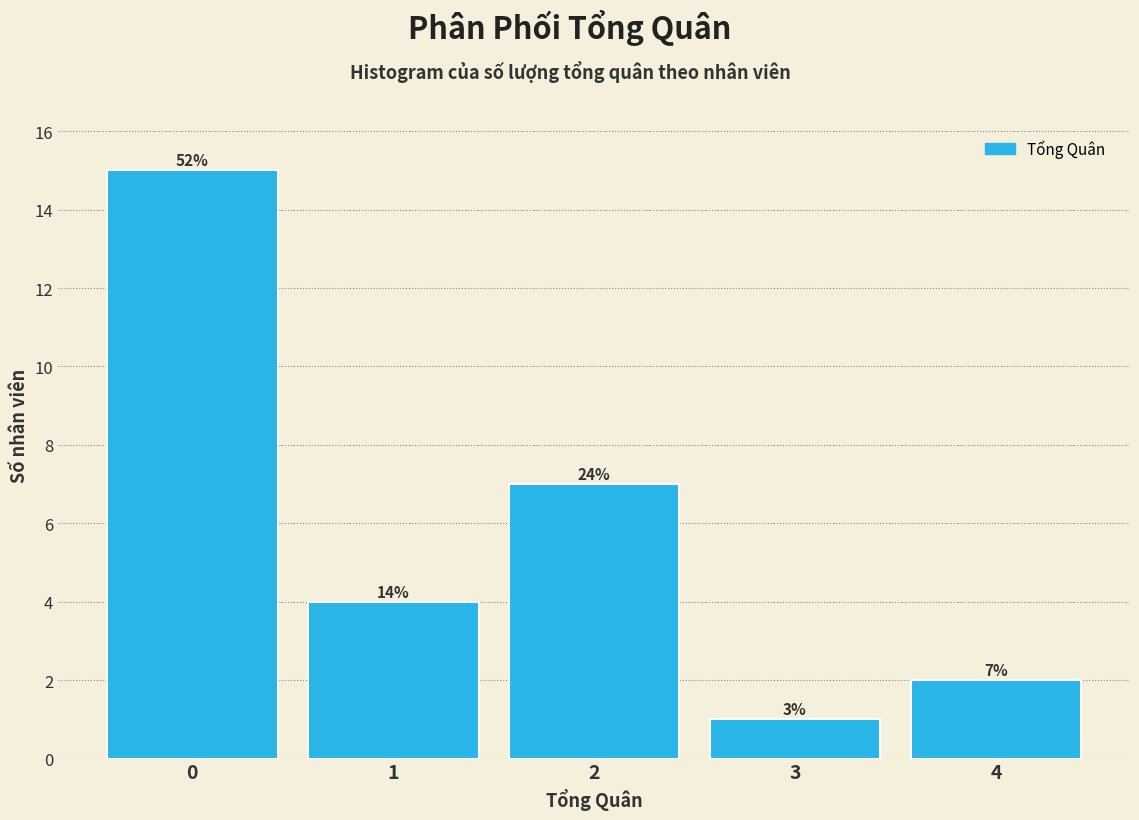

How many bars are there in total?

5